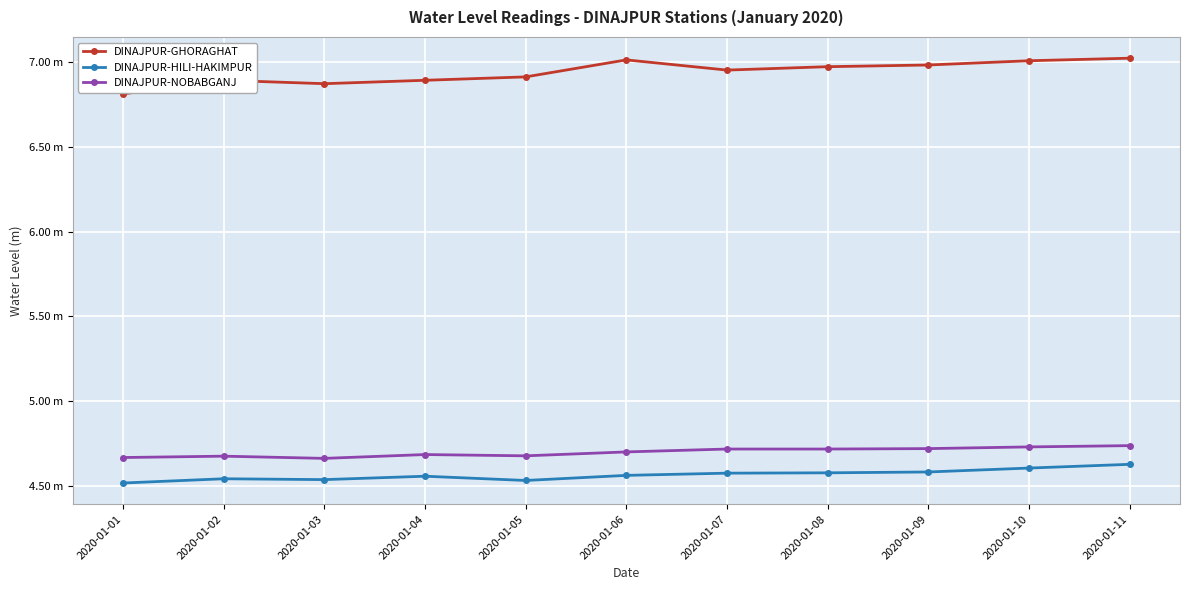

What are all the series names shown in the legend?

DINAJPUR-GHORAGHAT, DINAJPUR-HILI-HAKIMPUR, DINAJPUR-NOBABGANJ